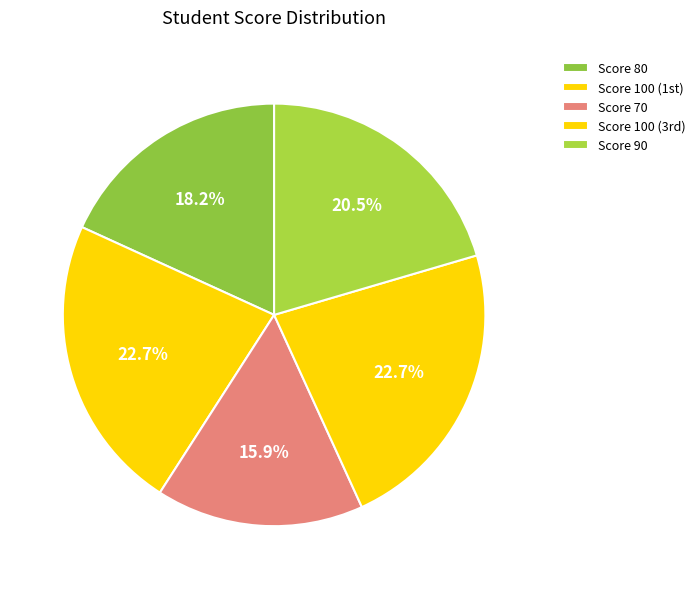

Which slice is the smallest?

Index 2 (70)